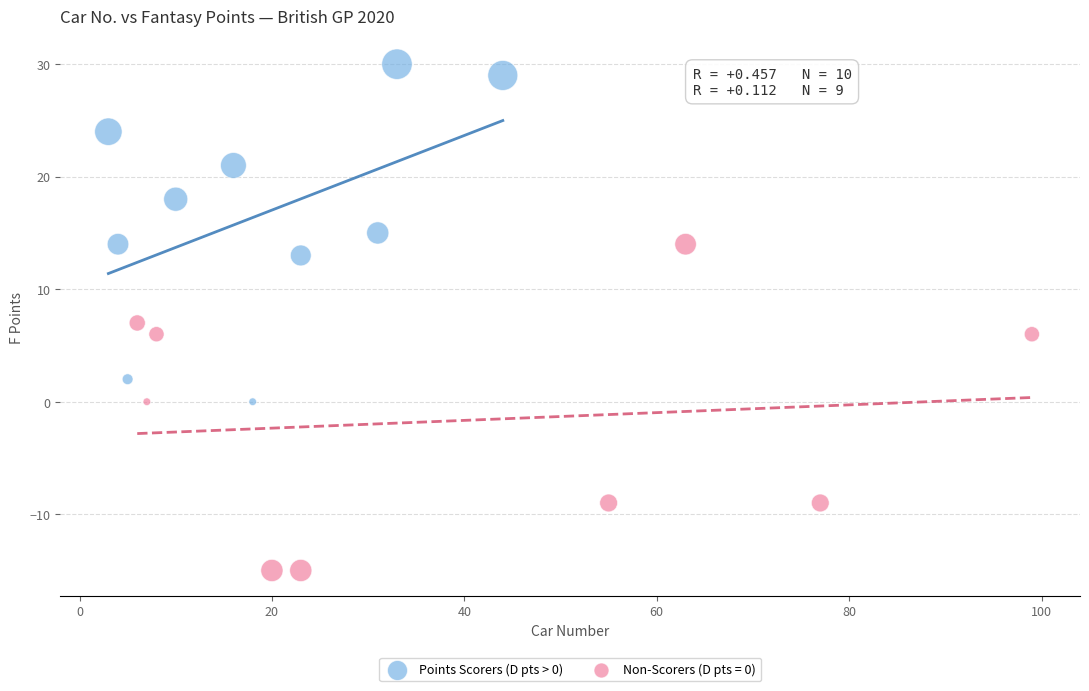

Which series contains the highest Y value?

Points Scorers (D pts > 0)